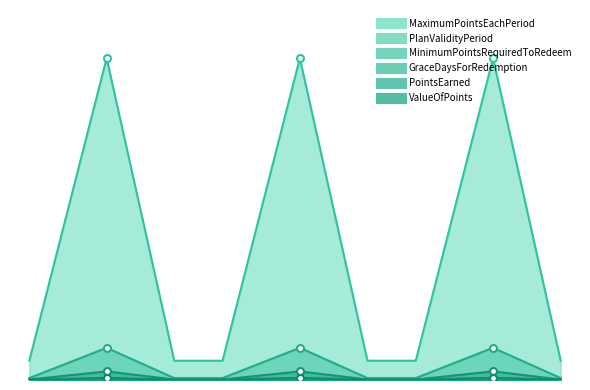

Reading left to right, list all the values displayed in this chart.

MaximumPointsEachPeriod: 15000	15000	15000
PlanValidityPeriod: 25	25	25
MinimumPointsRequiredToRedeem: 1500	1500	1500
GraceDaysForRedemption: 20	20	20
PointsEarned: 400	400	400
ValueOfPoints: 100	100	100